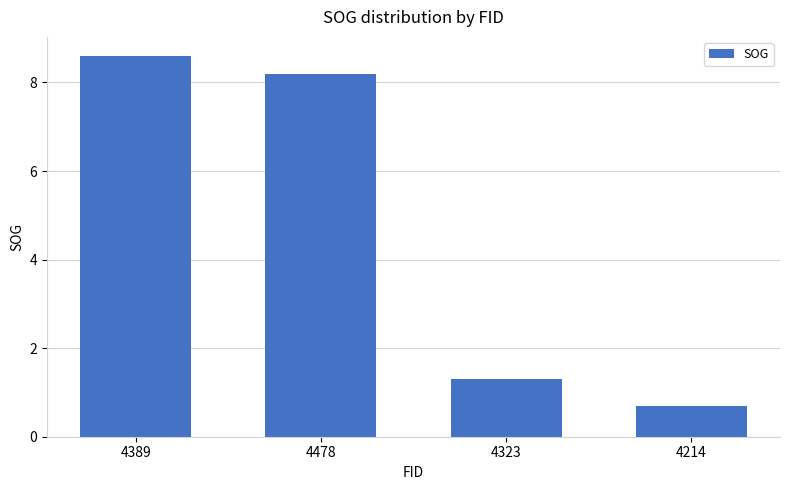

At which label is the value closest to 4?

4323